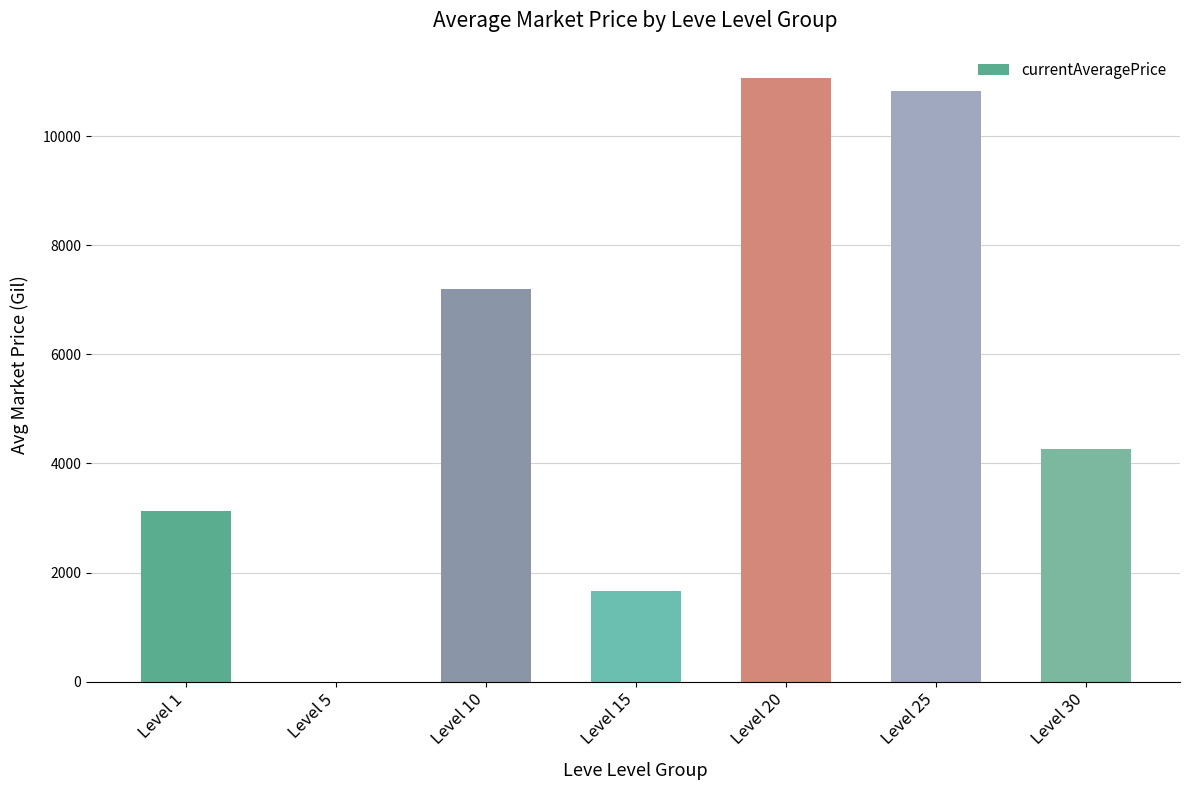

What is the ratio of the value at Level 1 to the value at Level 25?

0.3